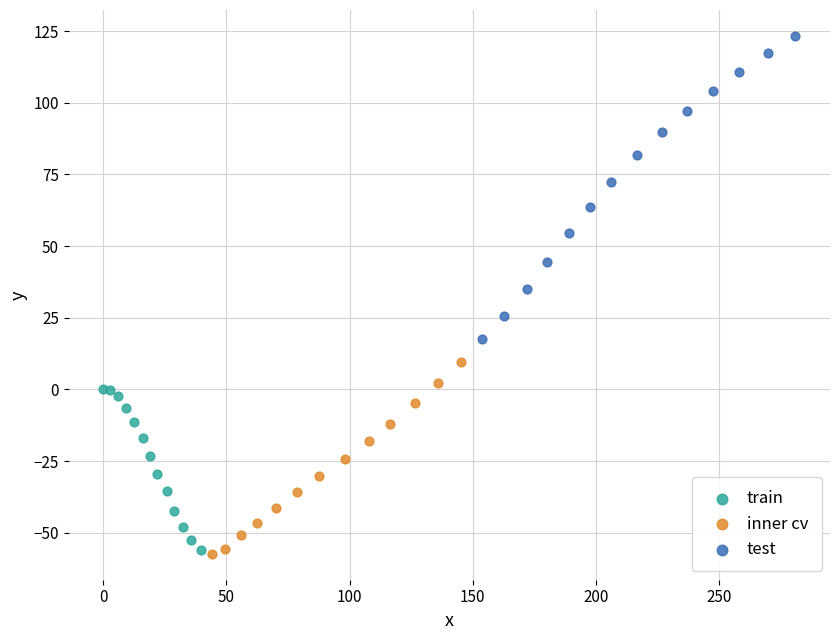

Which series has the largest Y range (max minus min)?

test